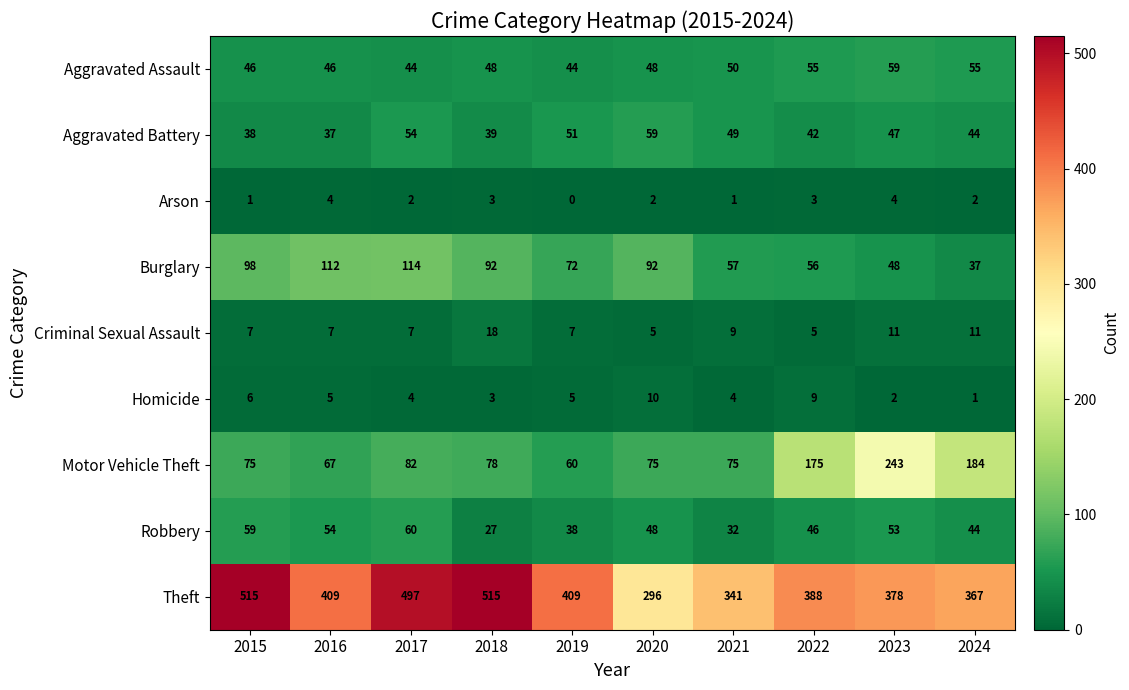

Which series has the largest range (max minus min)?

Theft